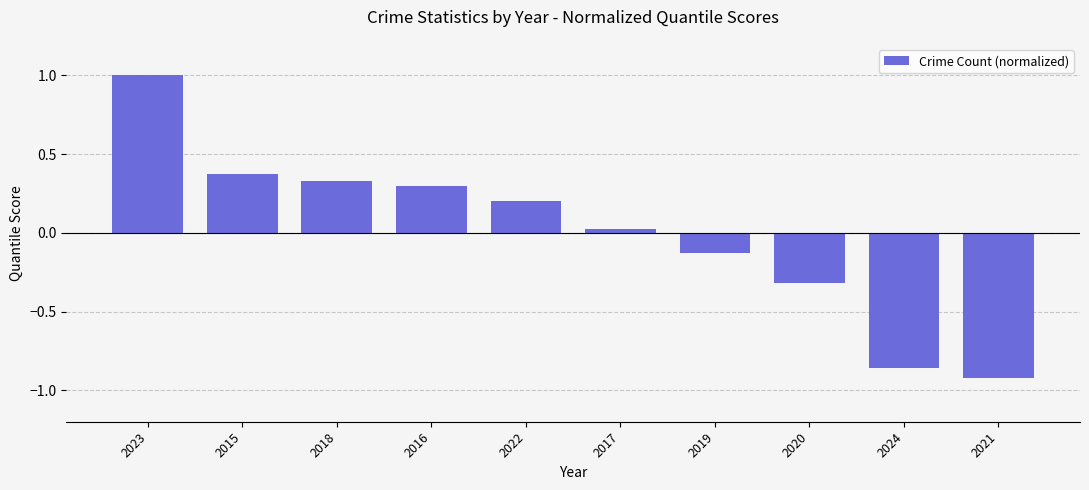

Where does the data first go above 0?

2023